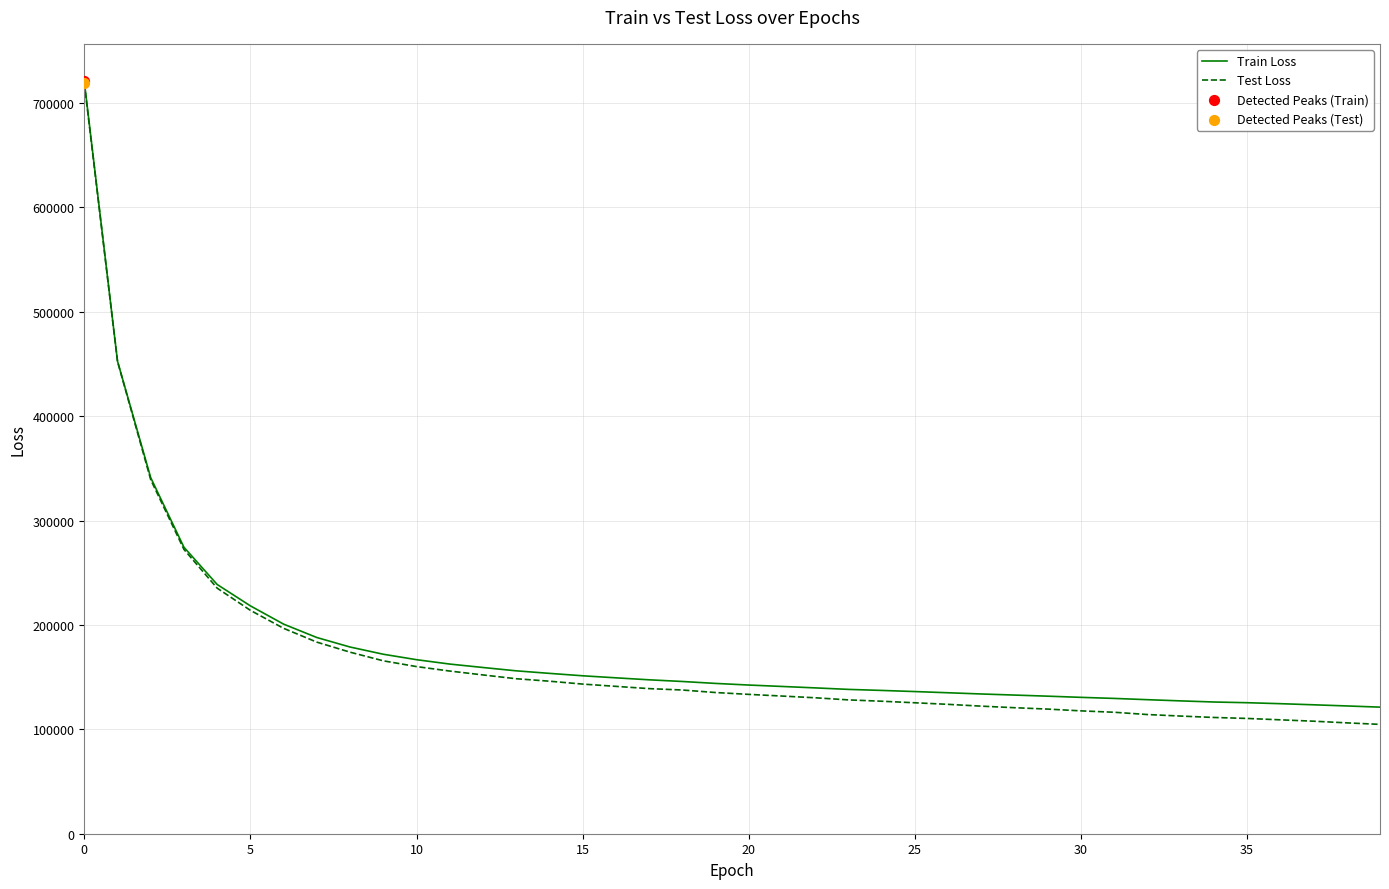

Which series has the widest spread of values?

Test Loss